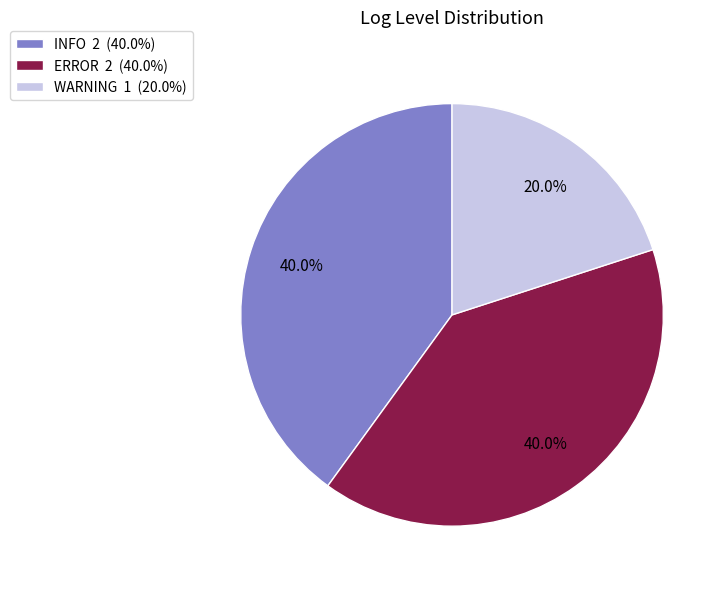

Is it true that WARNING is 28% of the pie?

False